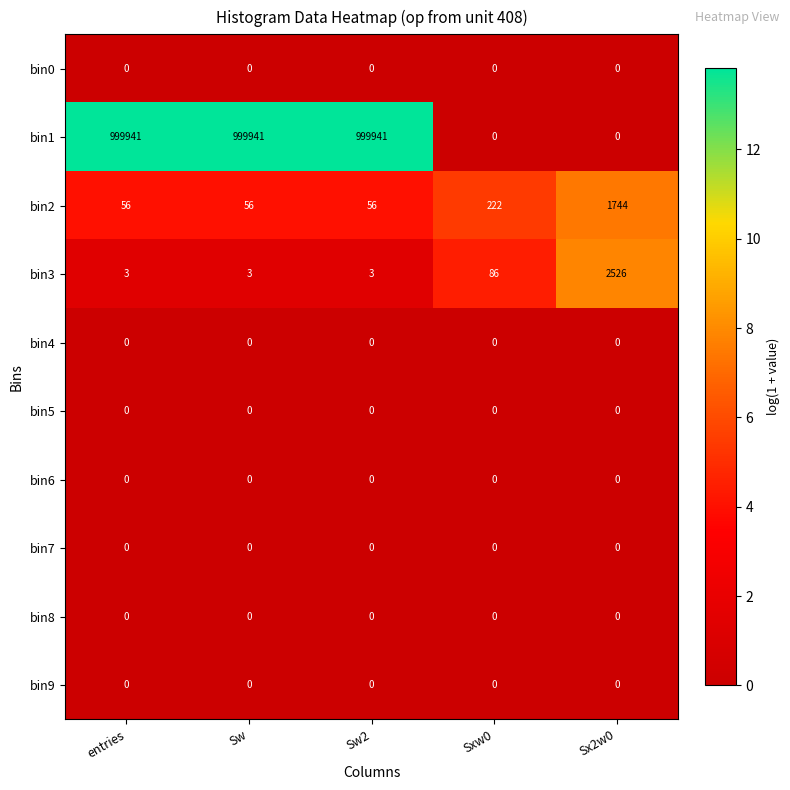

Which series has the largest total across all categories?

bin1